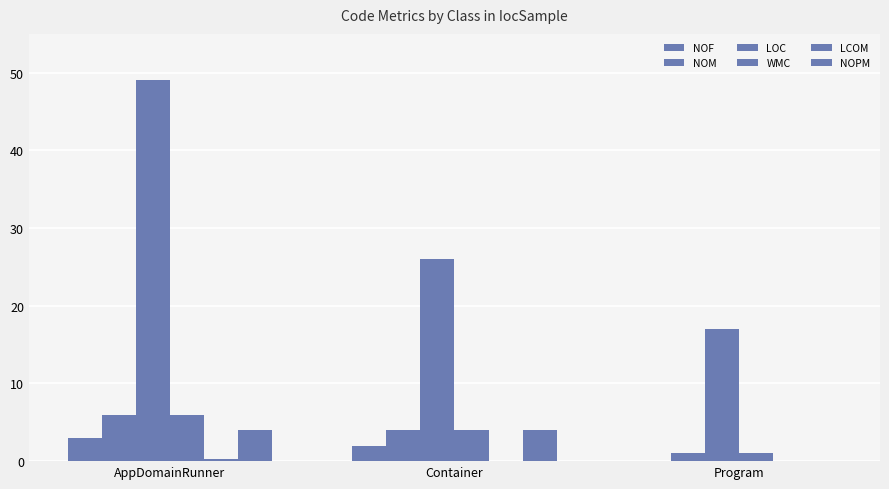

Is it true that WMC equals 0.7 at Program?

False